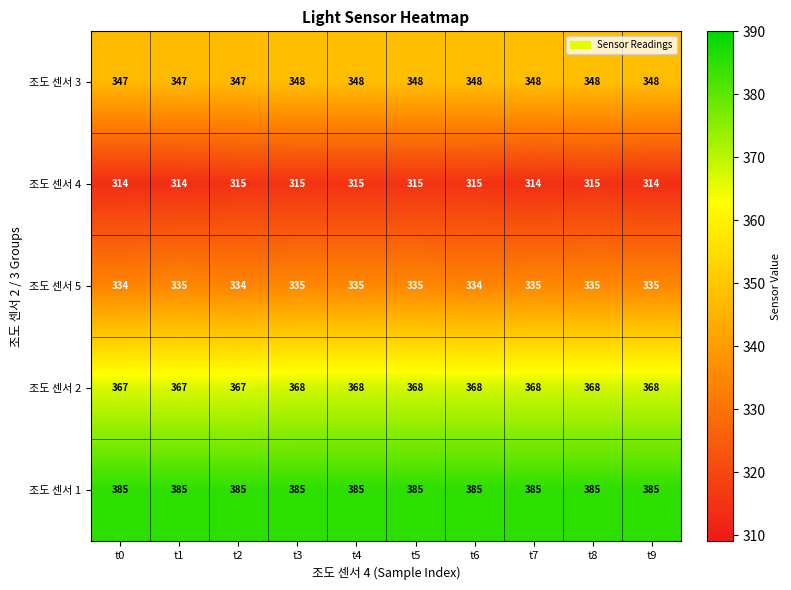

At how many categories does at least one series exceed 371?

10